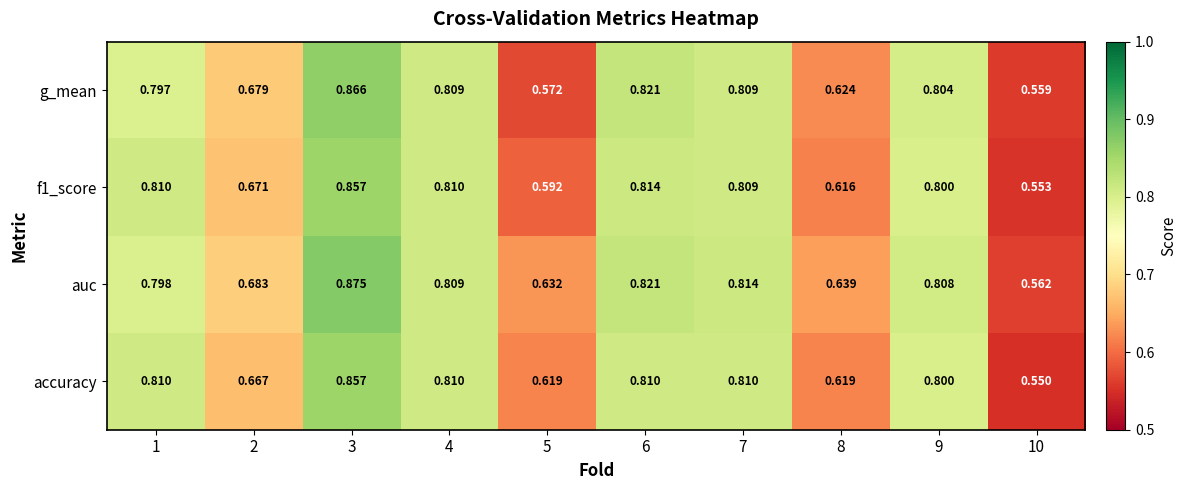

What is the total value across all series at 3?

3.5